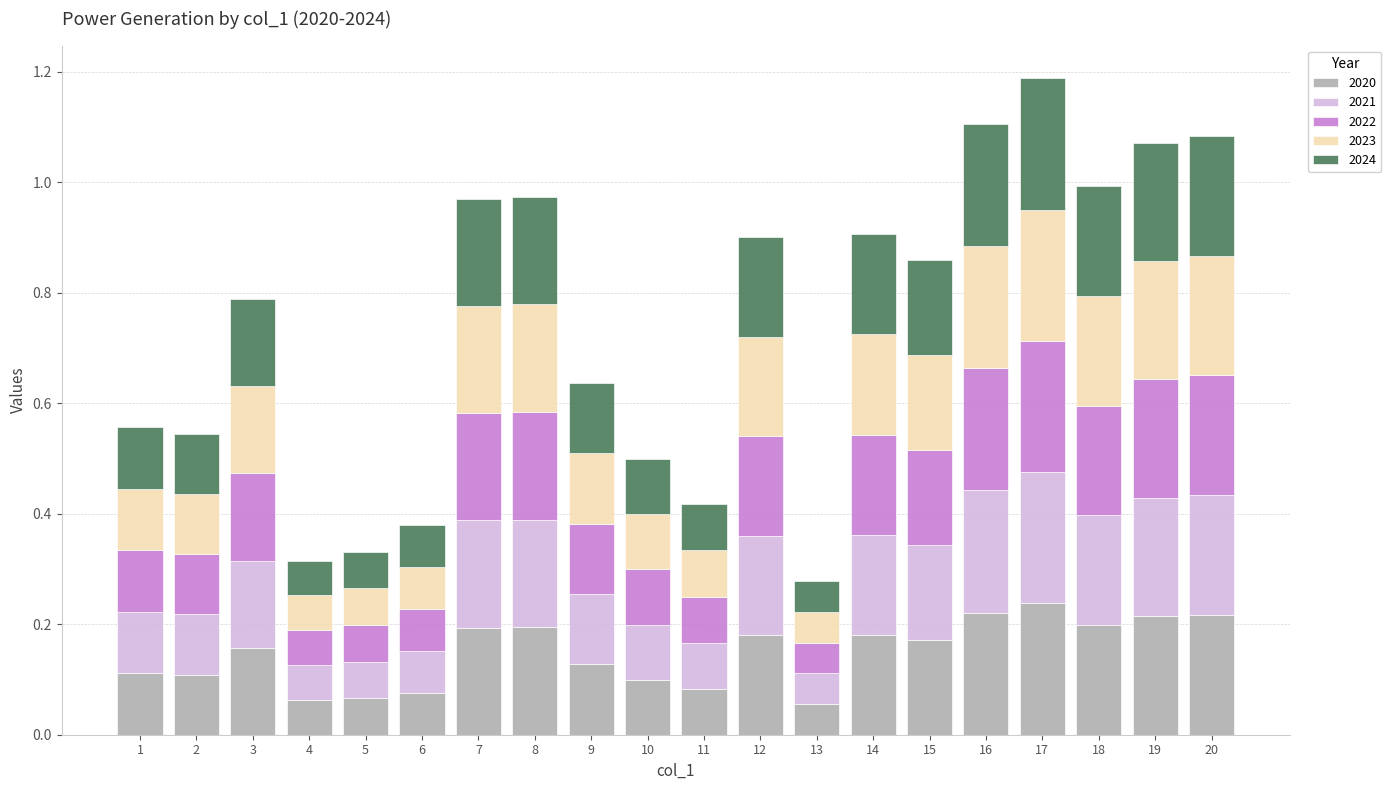

Is it true that 2020 equals 0.1 at 9?

True